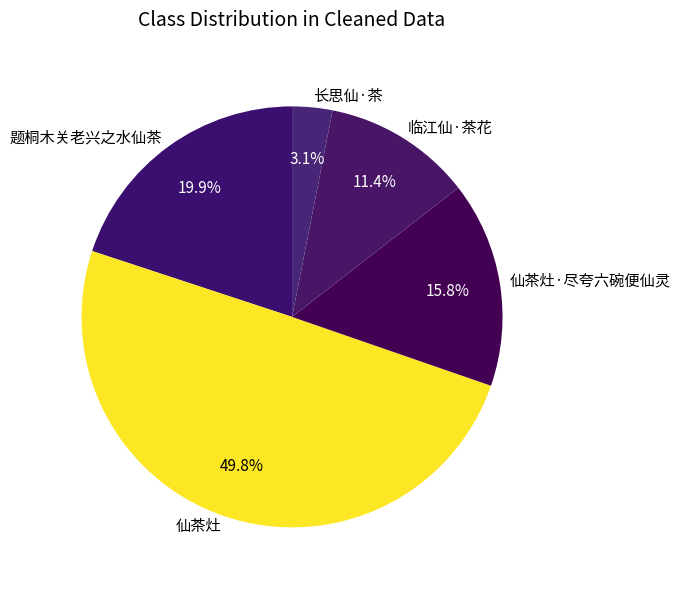

Between 临江仙·茶花 and 仙茶灶, which is larger?

仙茶灶